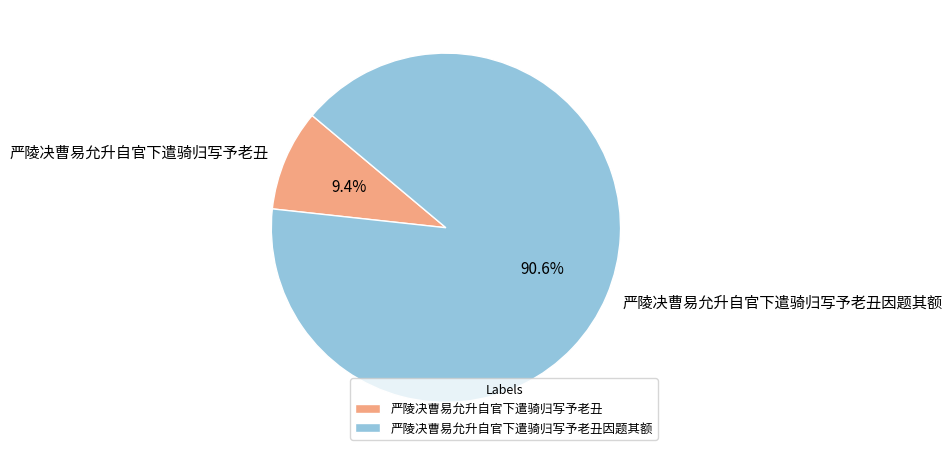

Which category has the smallest portion of the pie?

严陵决曹易允升自官下遣骑归写予老丑